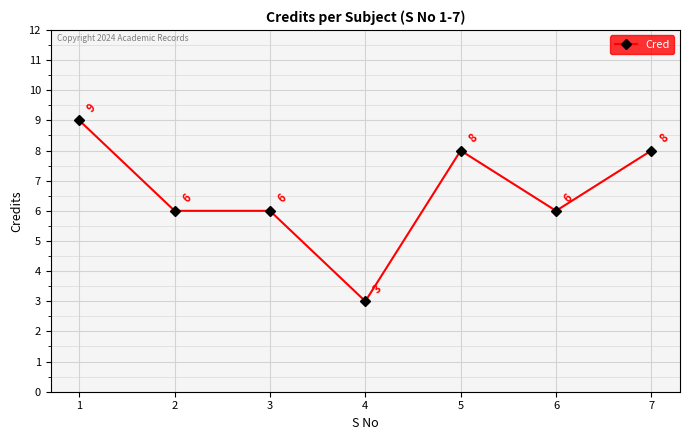

The chart shows a value of 6 at 6. True or false?

True